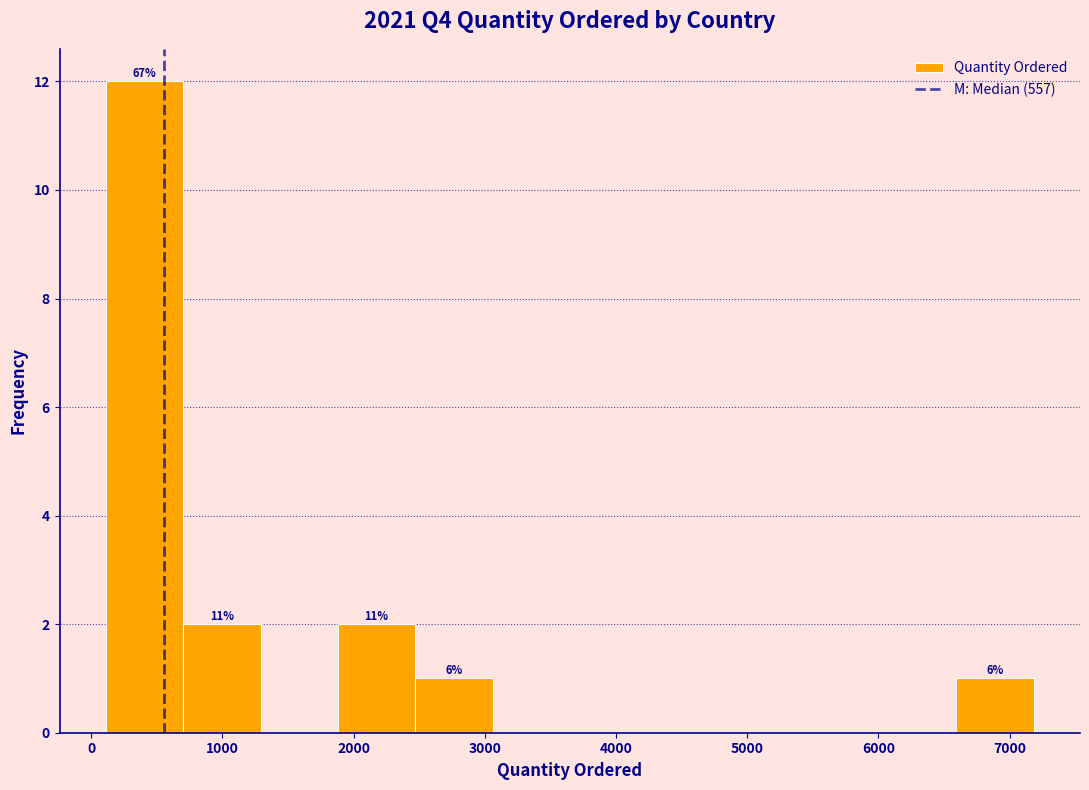

Over which range of the x-axis is the bar tallest?

100 to 700